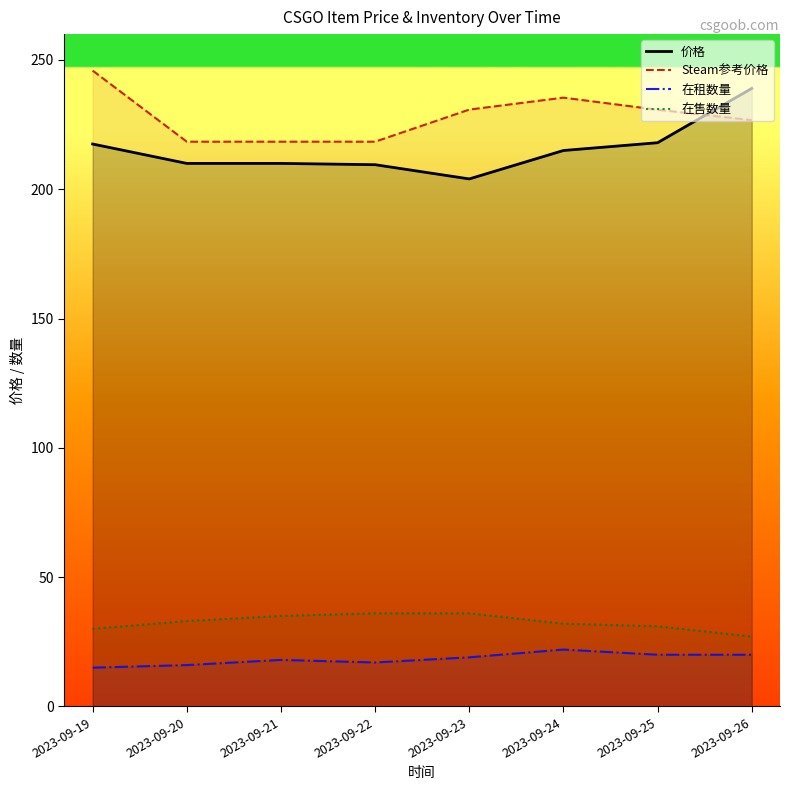

Reading left to right, what are all the values shown in this chart?

价格: 2023-09-19=217.5	2023-09-20=210.0	2023-09-21=210.0	2023-09-22=209.5	2023-09-23=204.0	2023-09-24=215.0	2023-09-25=218.0	2023-09-26=239.0
Steam参考价格: 2023-09-19=245.9	2023-09-20=218.4	2023-09-21=218.4	2023-09-22=218.4	2023-09-23=230.8	2023-09-24=235.4	2023-09-25=230.8	2023-09-26=226.7
在租数量: 2023-09-19=15.0	2023-09-20=16.0	2023-09-21=18.0	2023-09-22=17.0	2023-09-23=19.0	2023-09-24=22.0	2023-09-25=20.0	2023-09-26=20.0
在售数量: 2023-09-19=30.0	2023-09-20=33.0	2023-09-21=35.0	2023-09-22=36.0	2023-09-23=36.0	2023-09-24=32.0	2023-09-25=31.0	2023-09-26=27.0